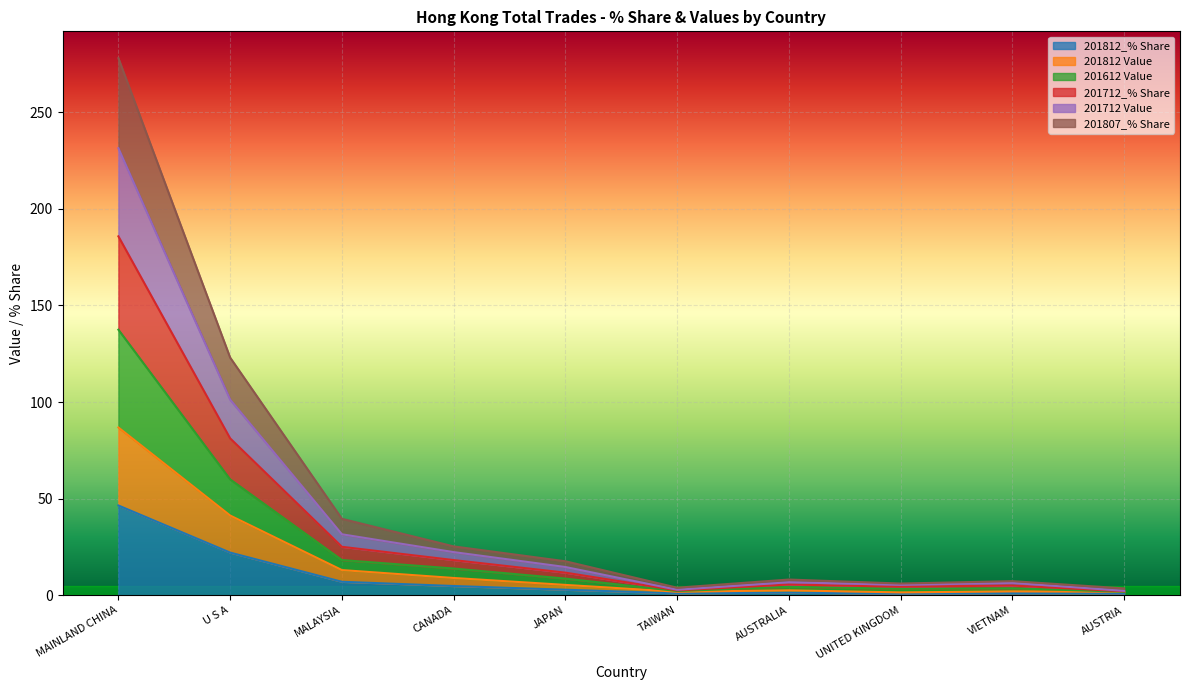

How many interior local valleys does the 201712 Value series have?

2